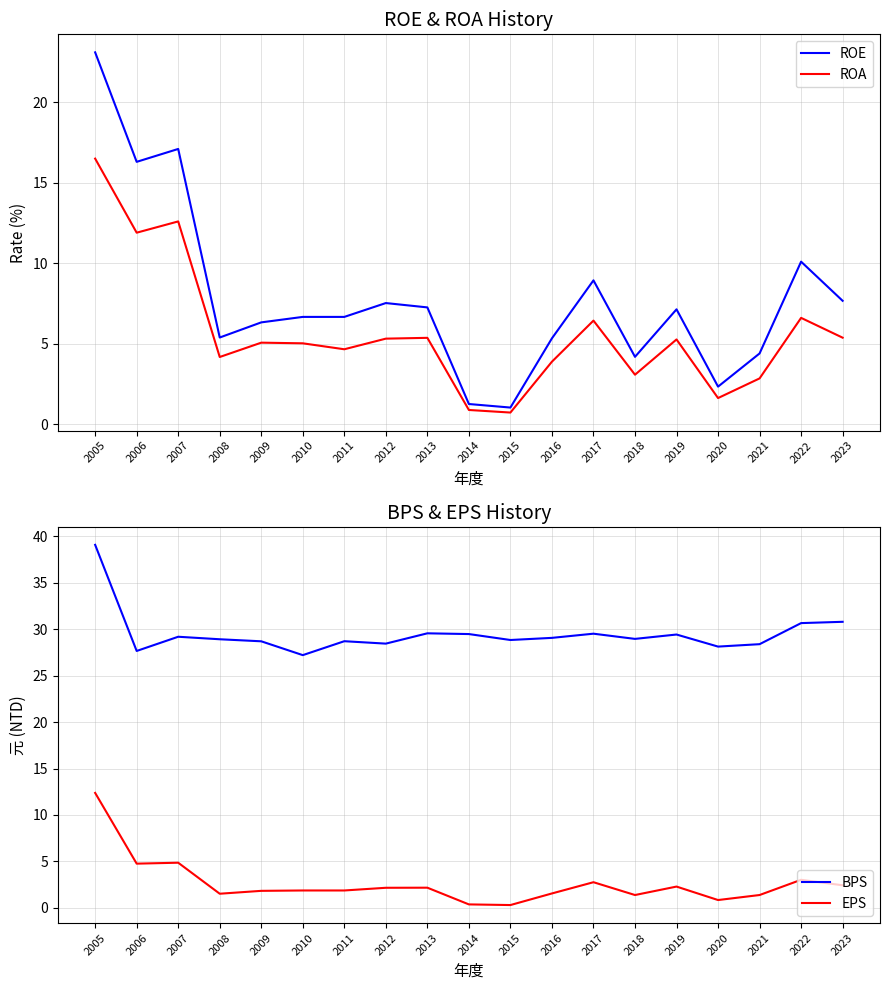

Reading left to right, extract all data points from this chart.

ROE: 23.1	16.3	17.1	5.4	6.3	6.7	6.7	7.5	7.3	1.3	1.0	5.3	8.9	4.2	7.1	2.3	4.4	10.1	7.7
ROA: 16.5	11.9	12.6	4.2	5.1	5.0	4.7	5.3	5.4	0.9	0.7	3.9	6.4	3.1	5.3	1.6	2.9	6.6	5.4
BPS: 39.1	27.7	29.2	28.9	28.7	27.2	28.7	28.5	29.6	29.5	28.9	29.1	29.5	29.0	29.4	28.1	28.4	30.7	30.8
EPS: 12.4	4.8	4.9	1.5	1.8	1.9	1.9	2.2	2.2	0.4	0.3	1.6	2.8	1.4	2.3	0.8	1.4	3.0	2.4